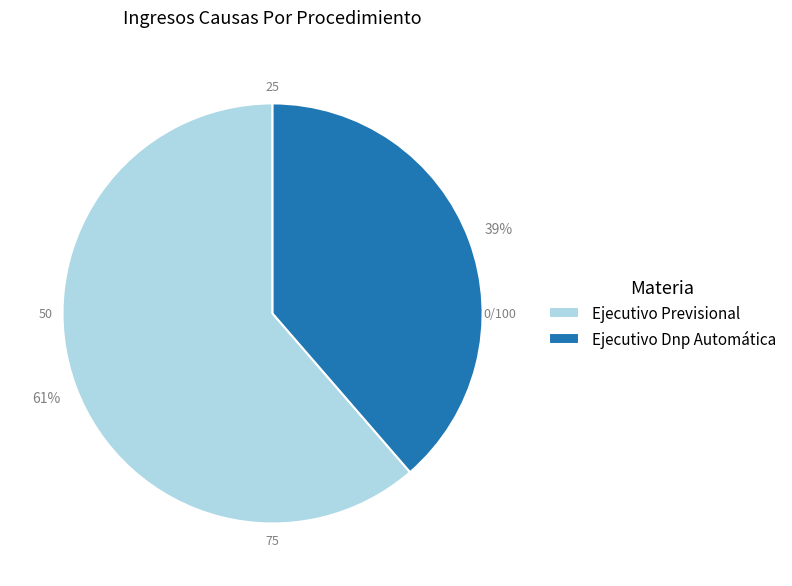

How many segments does this pie chart have?

2